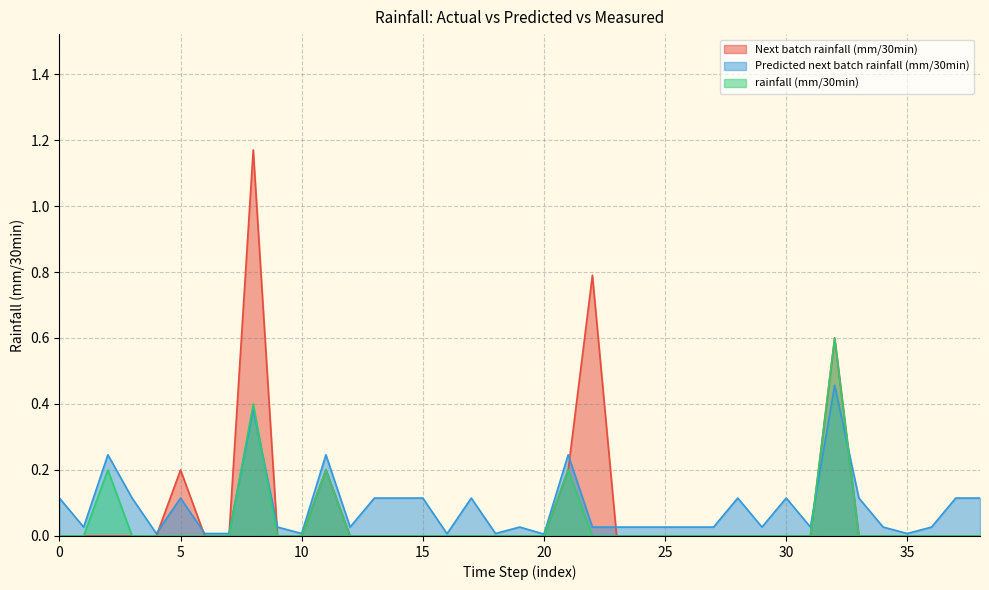

Is it true that rainfall (mm/30min) equals 0.3 at 1?

False